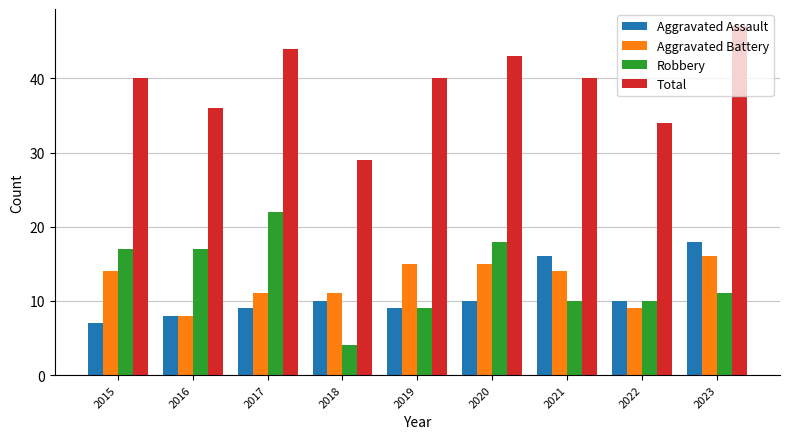

Count the number of data series in this chart.

4